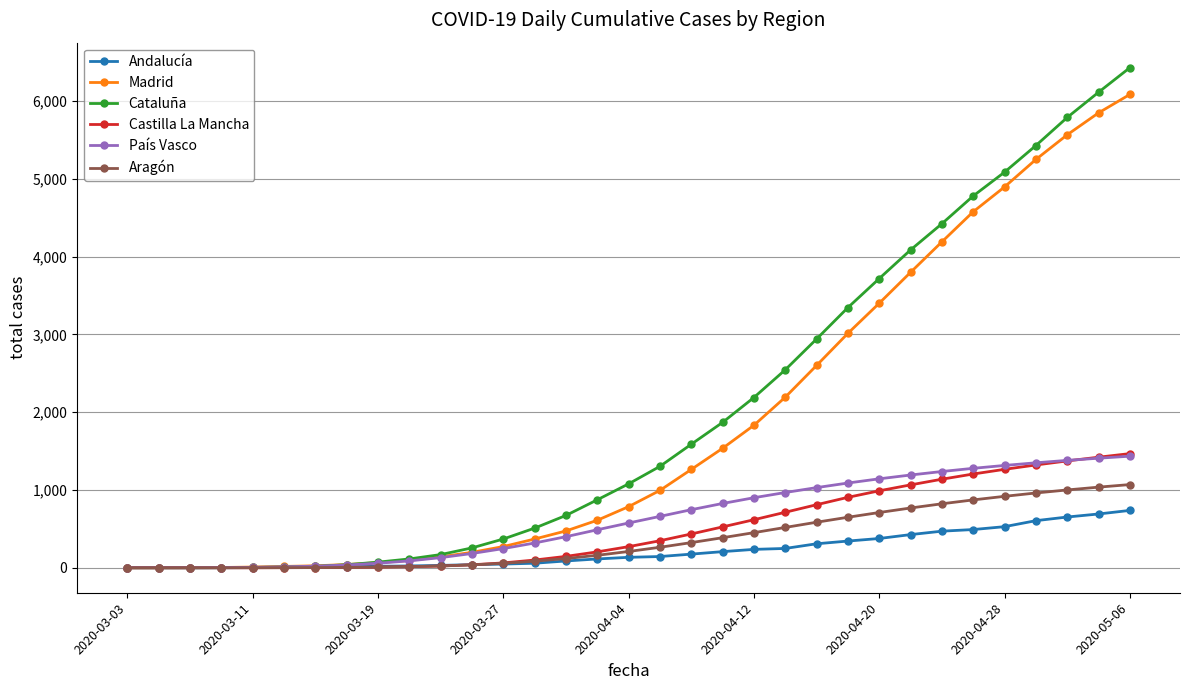

What is the greatest value displayed?

6428